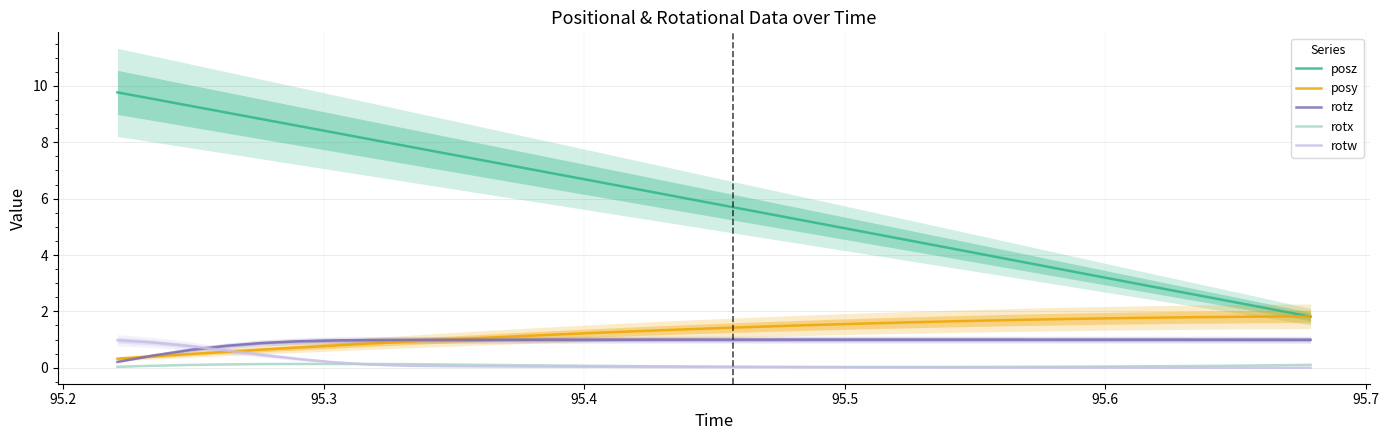

What is the maximum value for posy?

1.8